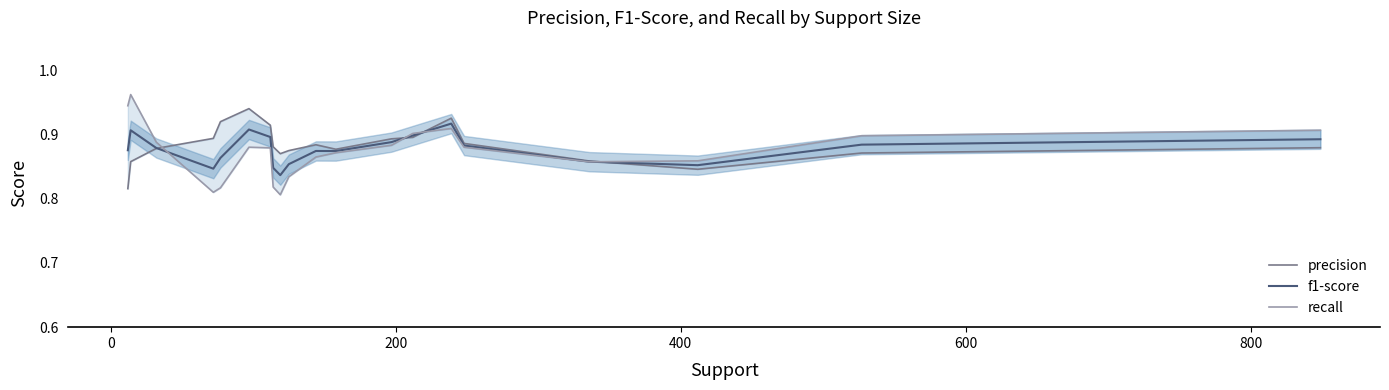

How many categories are shown in the chart?

20